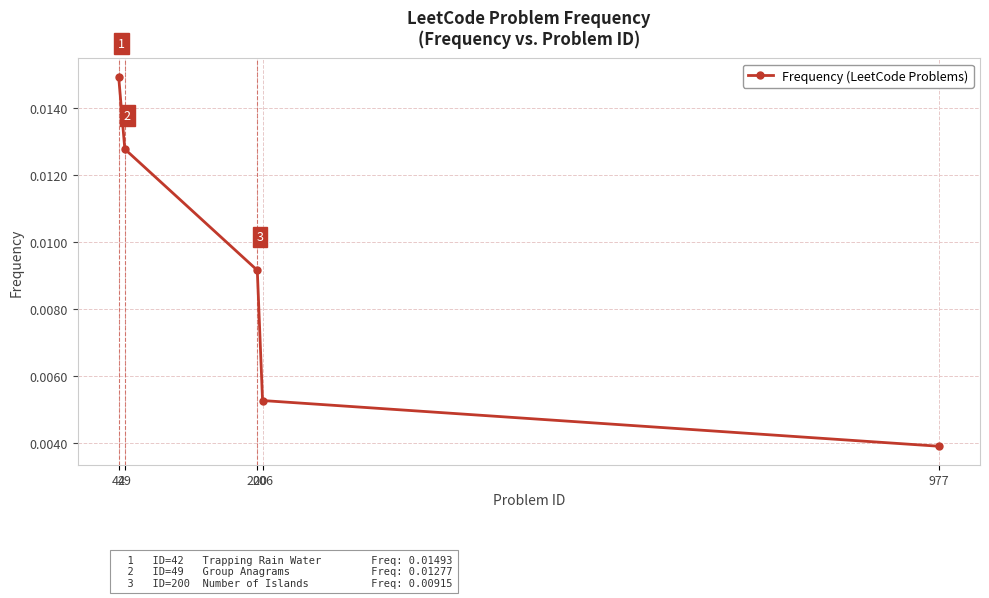

Which has a higher value, 200 or 49?

49